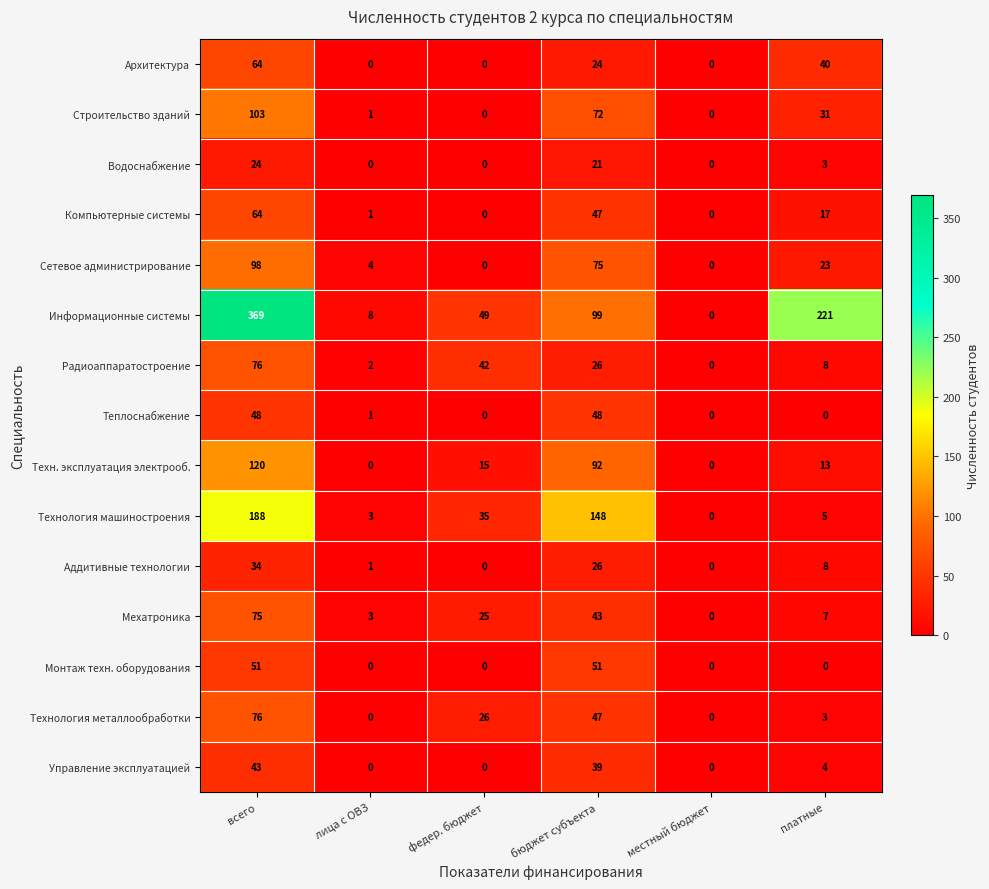

The value of Водоснабжение at федер. бюджет is 10. True or false?

False